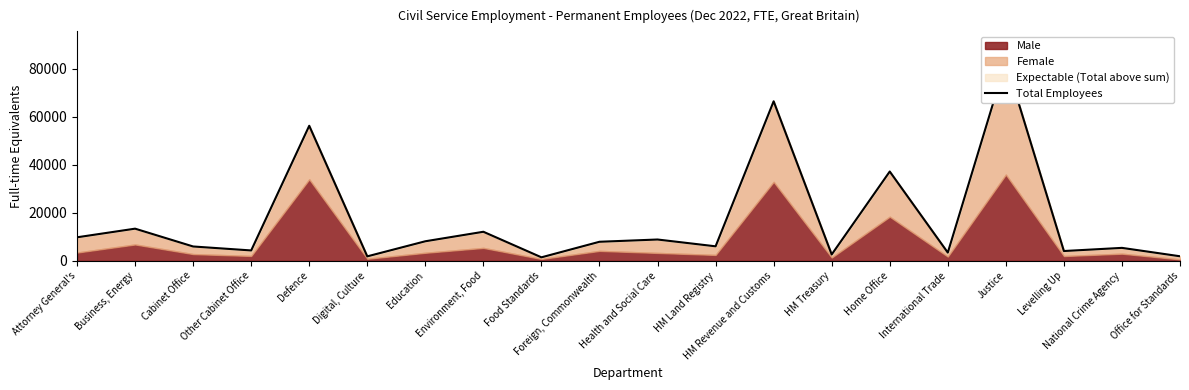

Reading left to right, what are all the values shown in this chart?

Attorney General's=9800	Business, Energy=13390	Cabinet Office=5980	Other Cabinet Office=4330	Defence=56190	Digital, Culture=1870	Education=8150	Environment, Food=12100	Food Standards=1470	Foreign, Commonwealth=7940	Health and Social Care=8880	HM Land Registry=6050	HM Revenue and Customs=66370	HM Treasury=2660	Home Office=37160	International Trade=3440	Justice=83000	Levelling Up=4090	National Crime Agency=5400	Office for Standards=1910